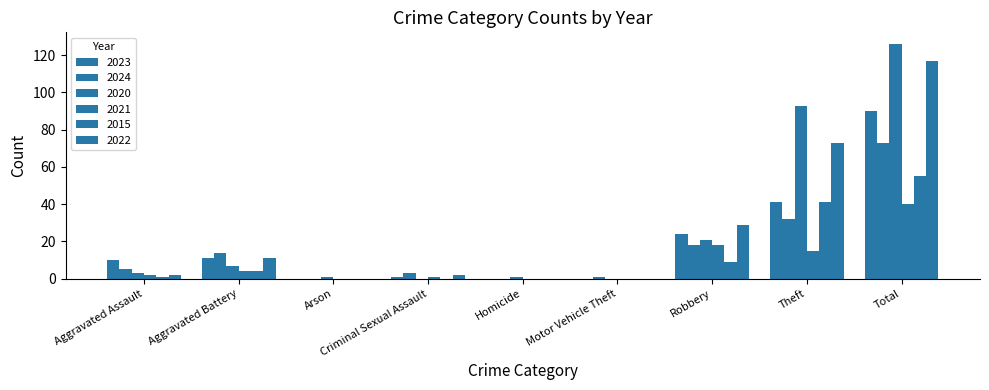

What is the maximum value shown in the chart?

126